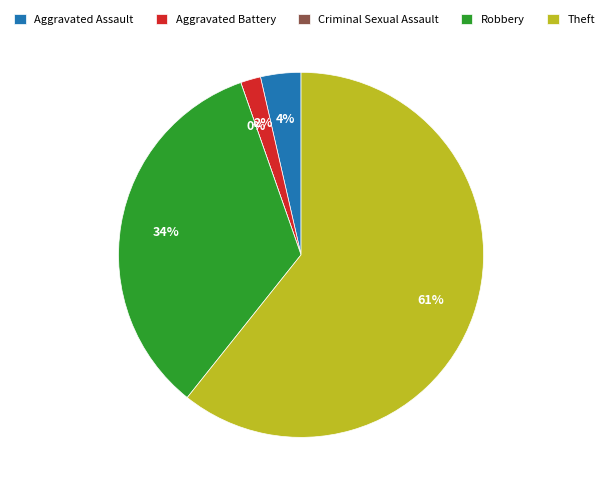

Does Robbery represent more than half of the total?

No